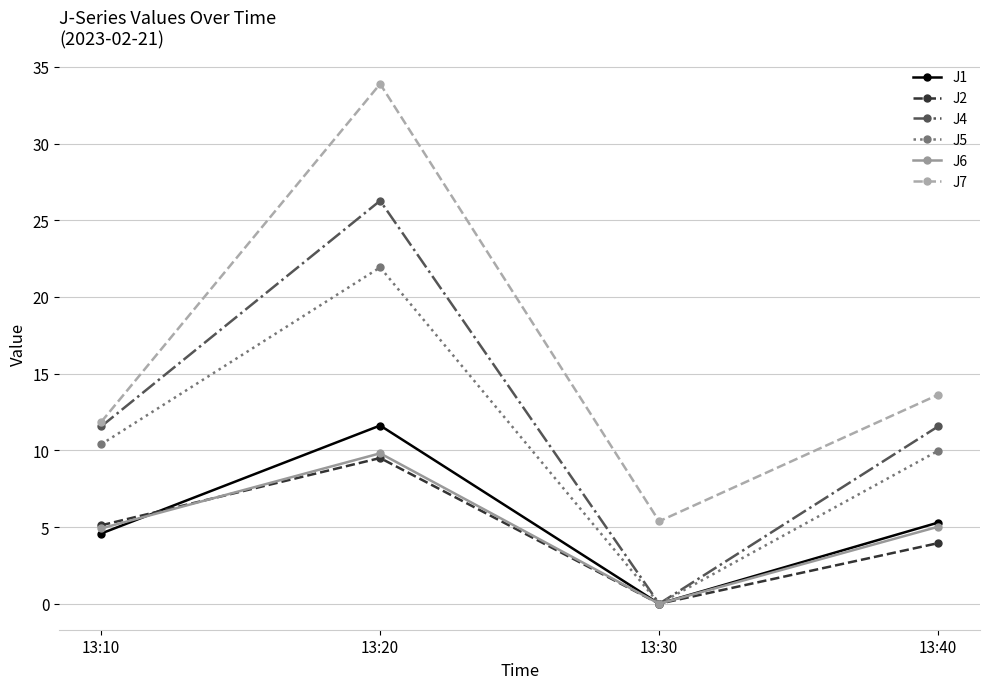

True or false: J6 has more than 1 interior local peaks.

False